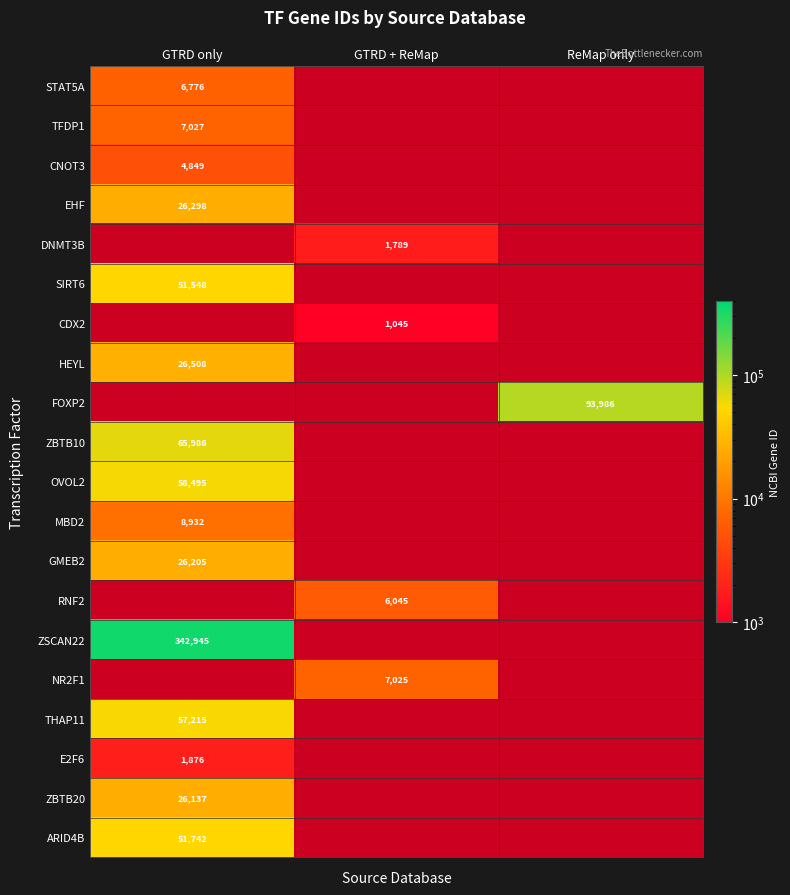

What is the difference between the highest and lowest values at GTRD only?

341069.0